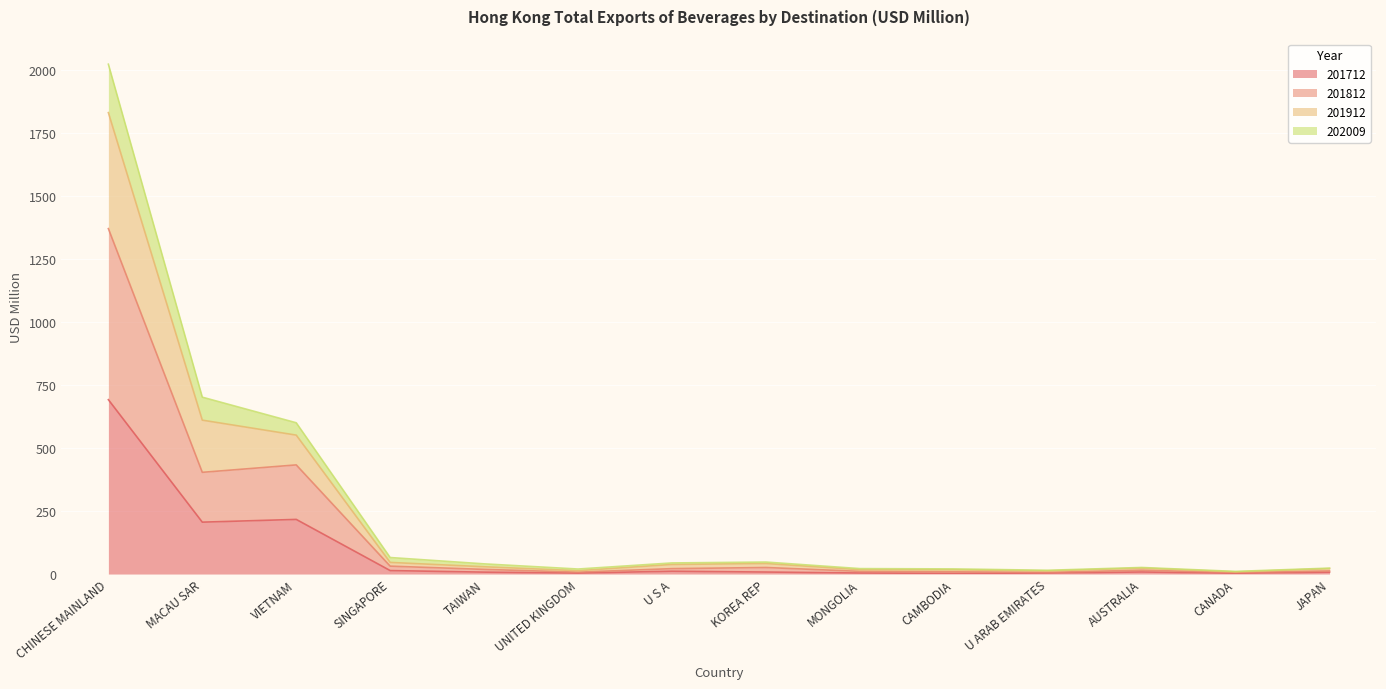

True or false: 201712 and 202009 cross at least once.

False